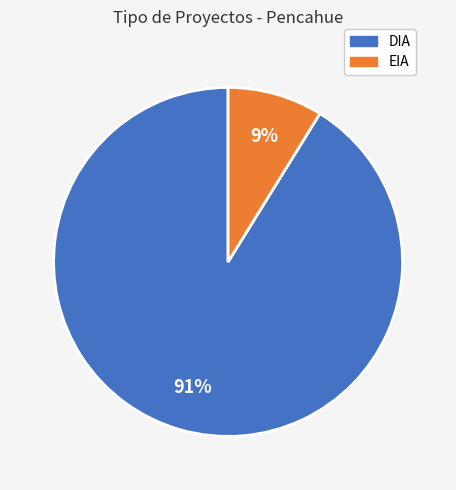

What is the smallest slice in the pie chart?

EIA